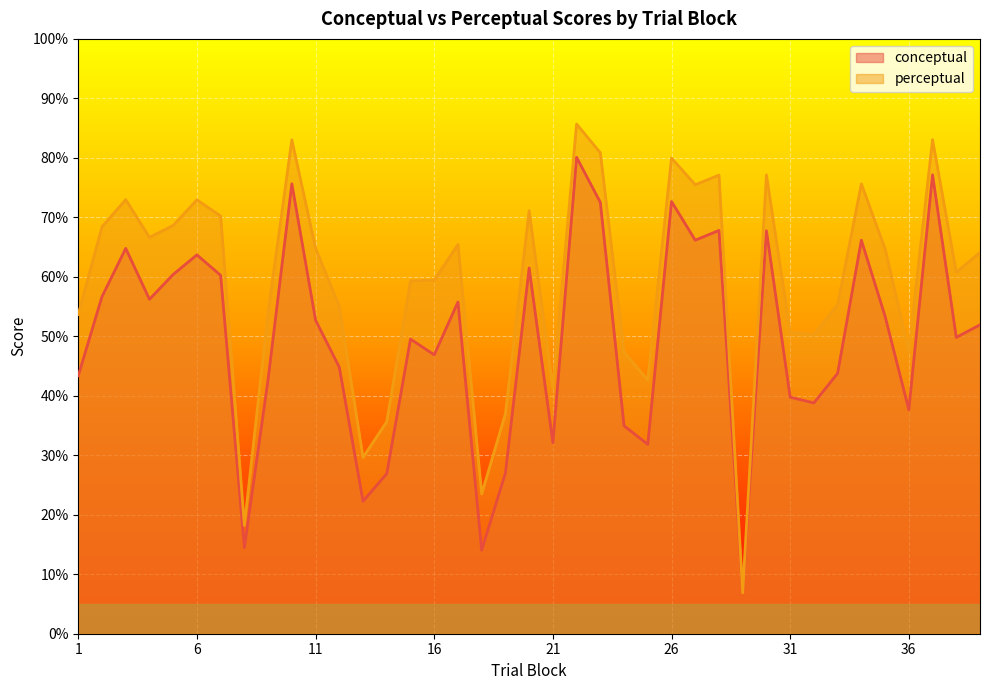

Where is the first local minimum for perceptual?

4